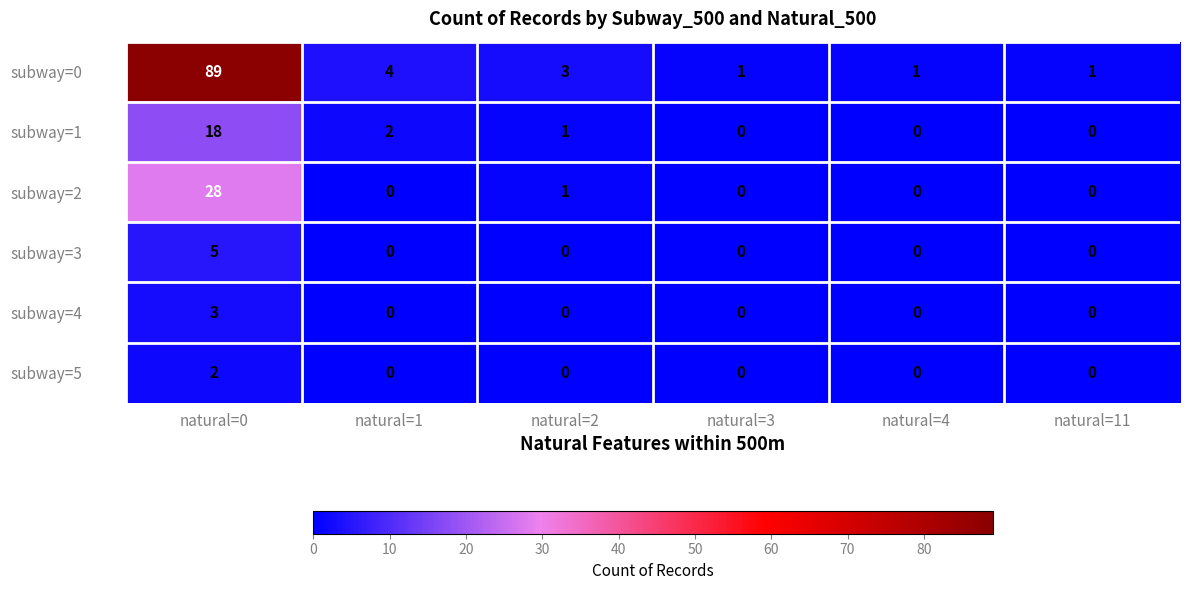

Between natural=2 and natural=3, which series saw the biggest shift?

subway=0